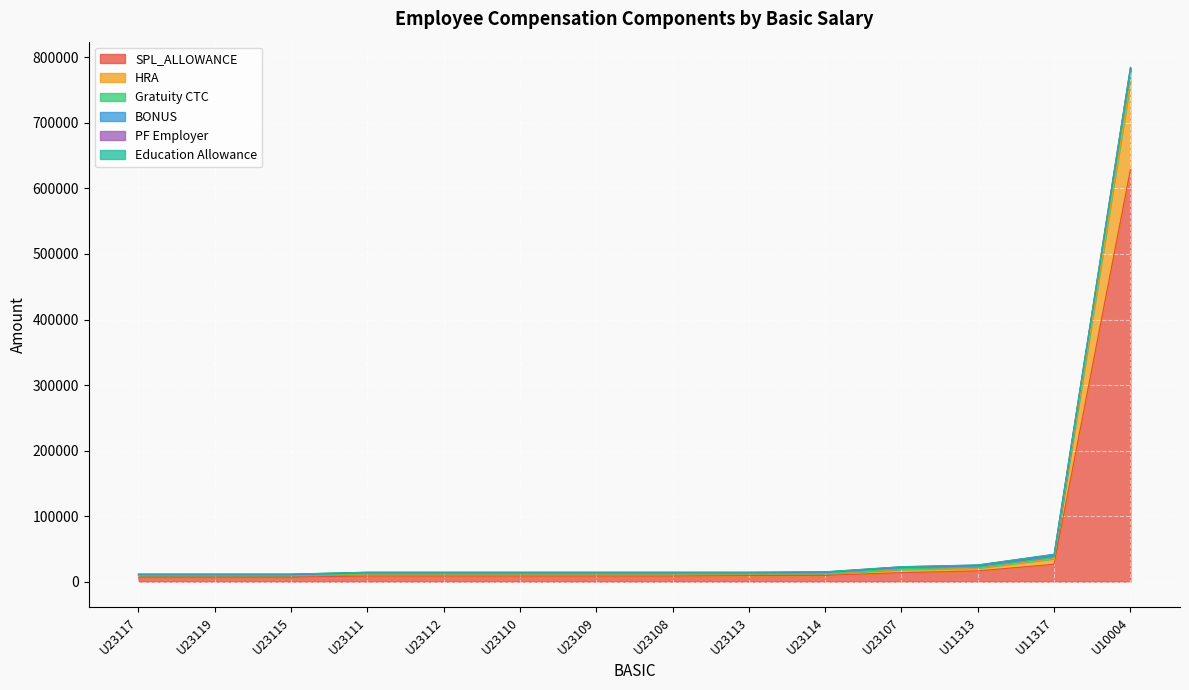

What is the difference between the highest and lowest values at U11317?

26243